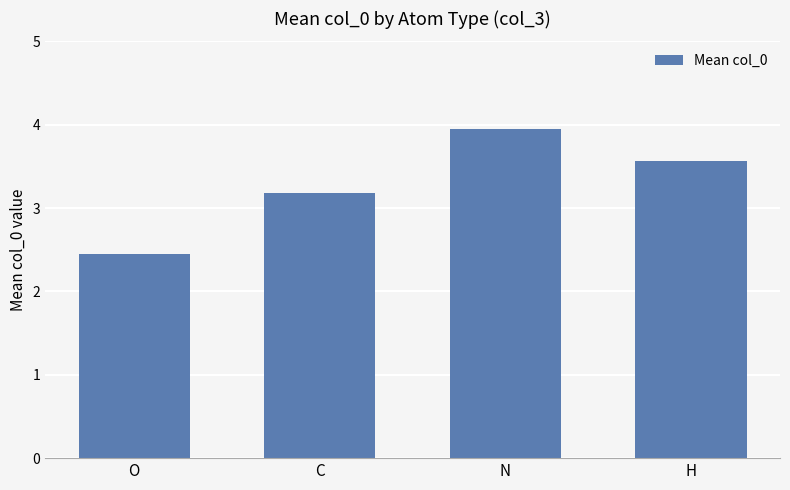

What is the maximum value shown in the chart?

3.9